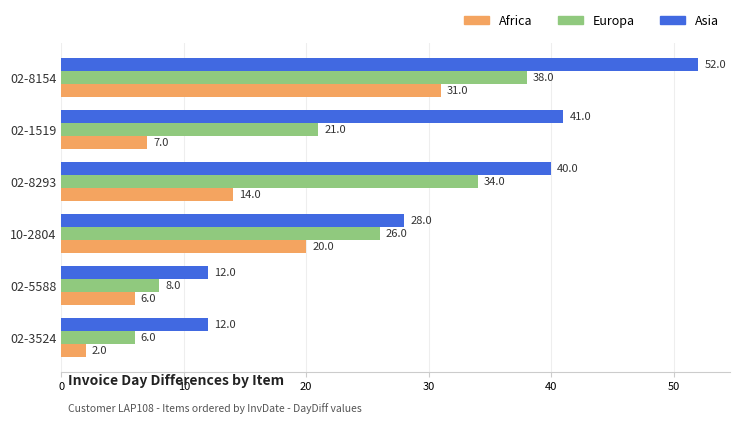

At 10-2804, list the series in order from largest to smallest.

Asia, Europa, Africa